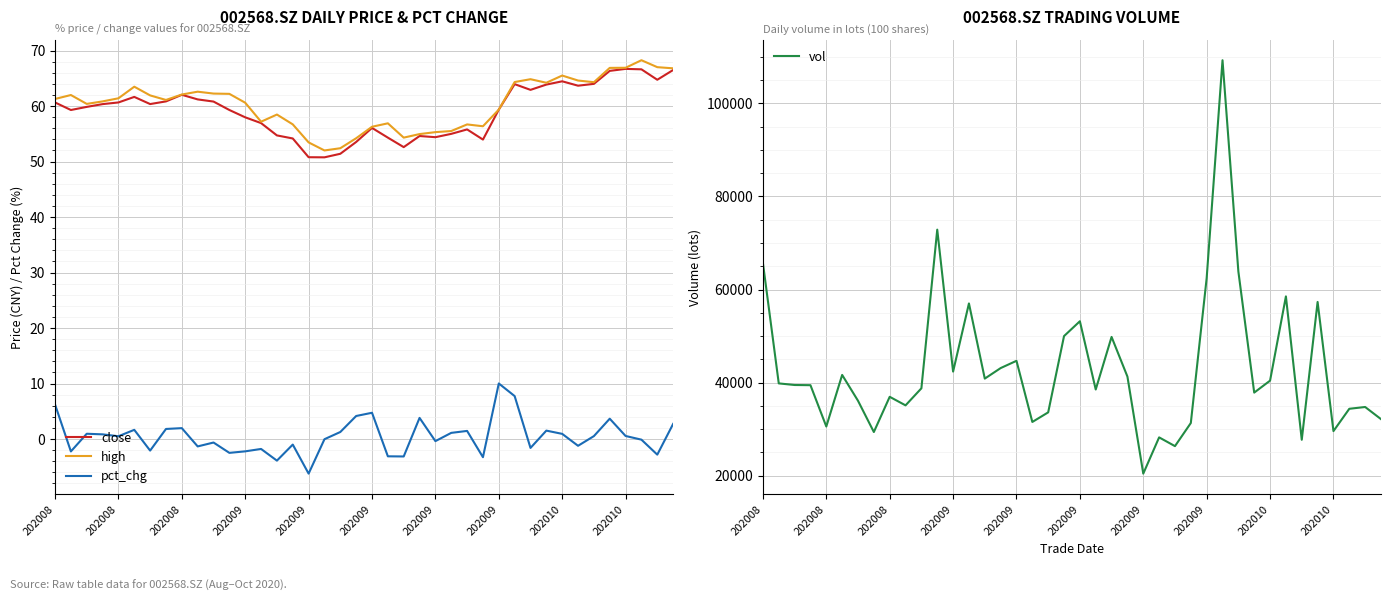

Is it true that pct_chg equals -1.6 at 30?

True